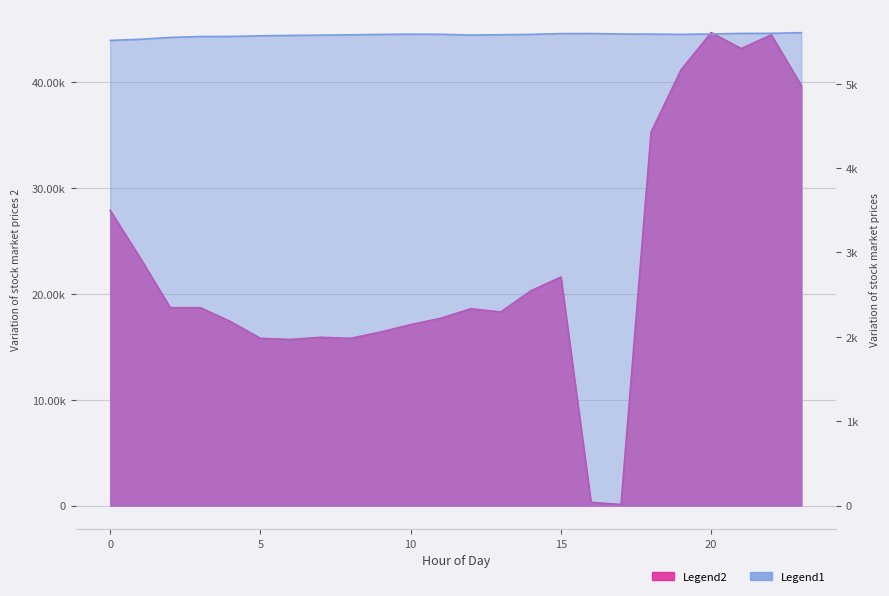

What is the total value across all series at 2?

24247.6